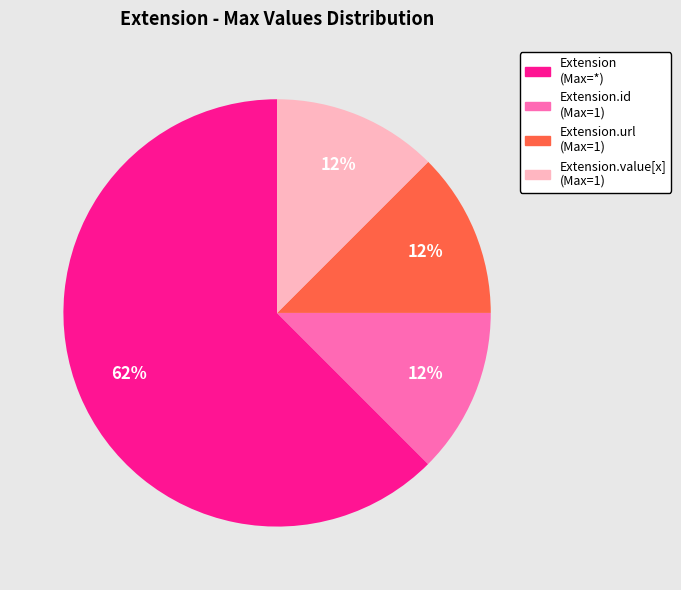

To the nearest percent, what is the average slice percentage?

25%